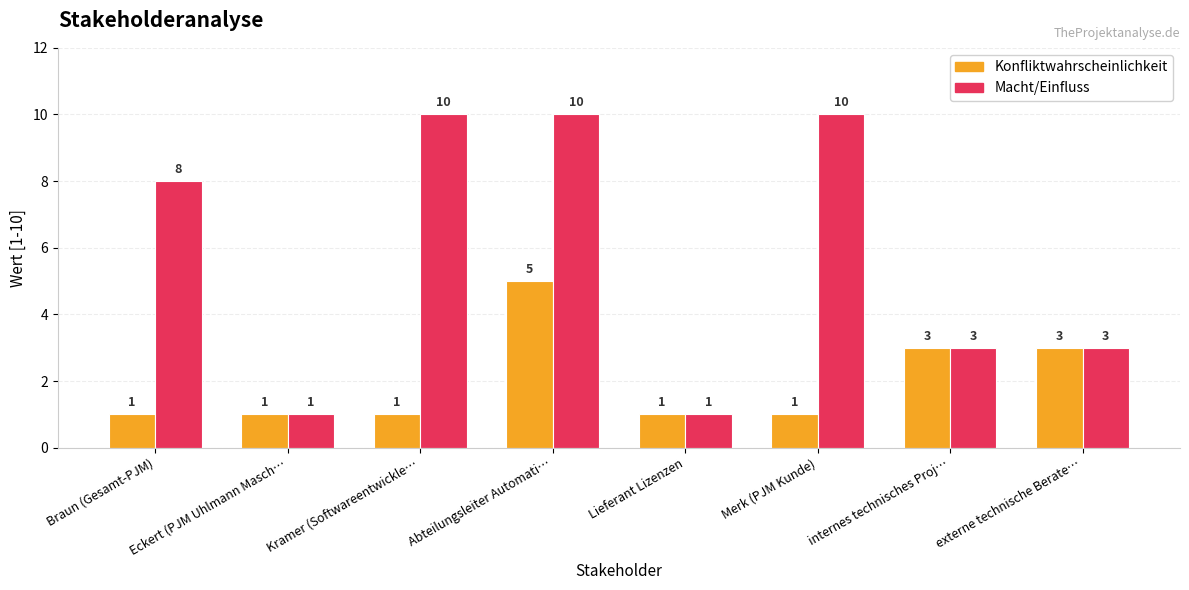

List the series in order of their peak value, lowest first.

Konfliktwahrscheinlichkeit, Macht/Einfluss